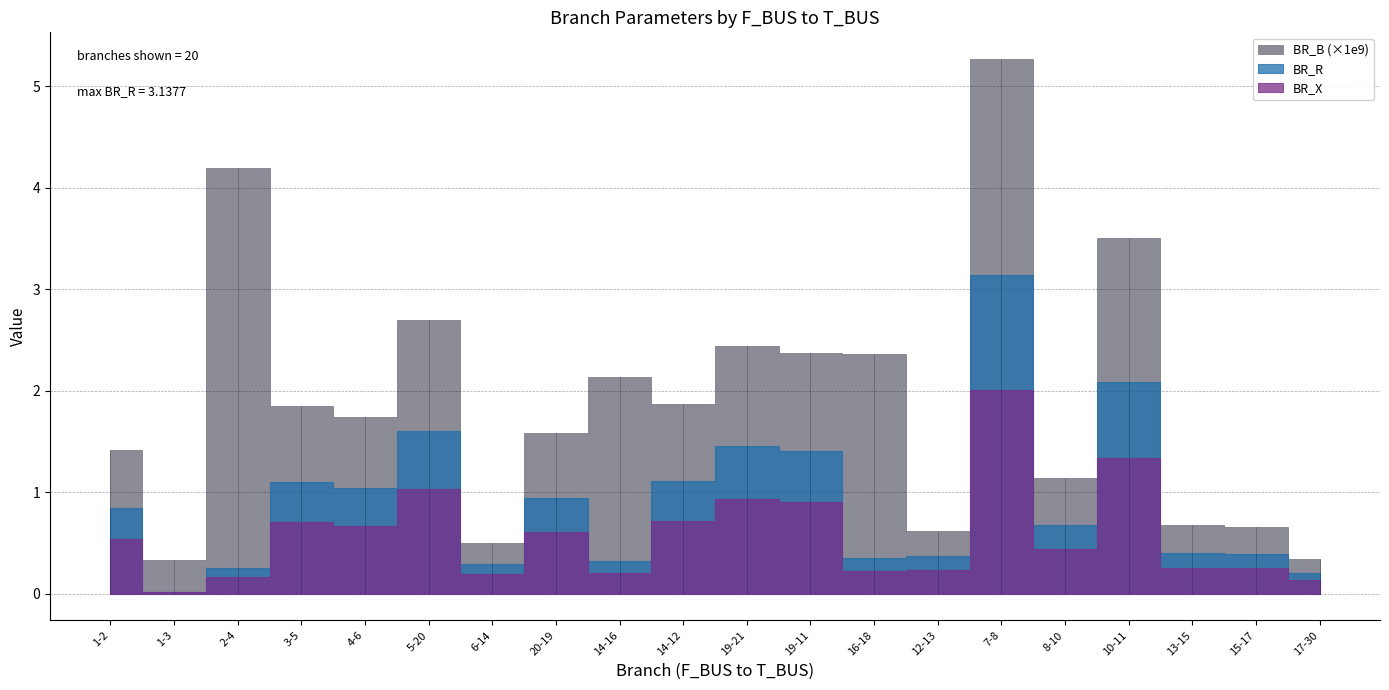

Rank the series at 4-6 from lowest to highest value.

BR_X, BR_R, BR_B_scaled